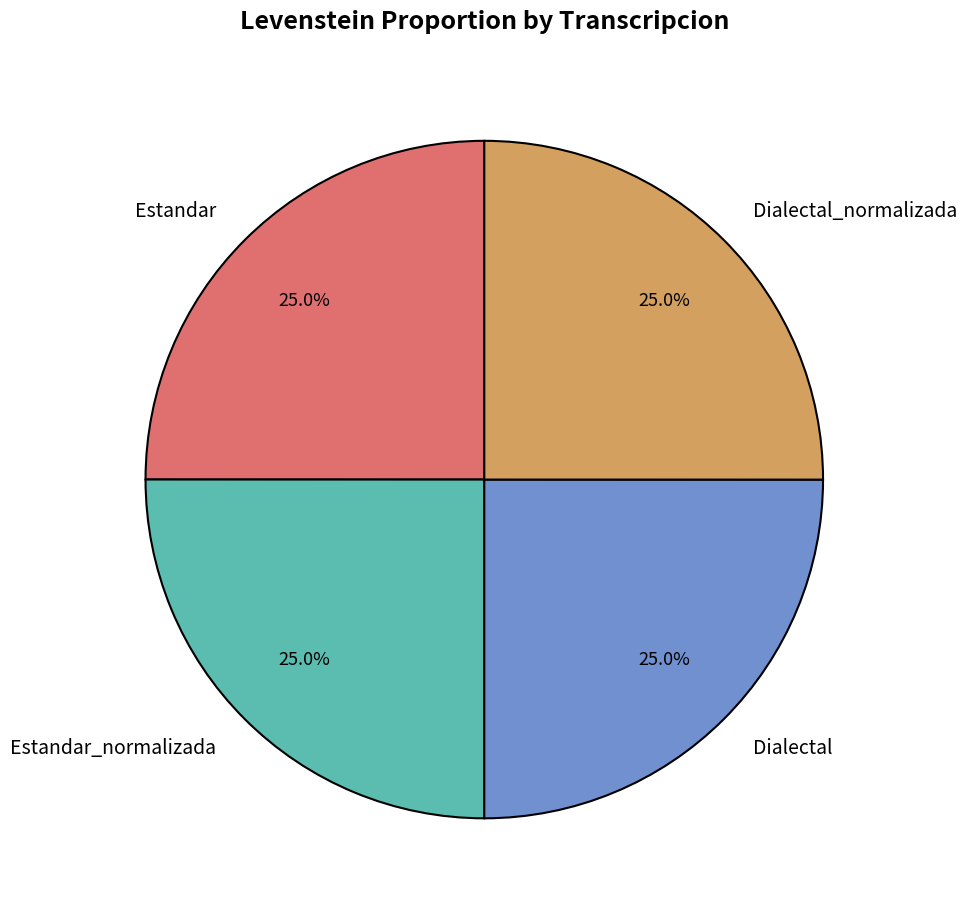

To the nearest percent, what is the combined percentage of Dialectal and Dialectal_normalizada?

50%